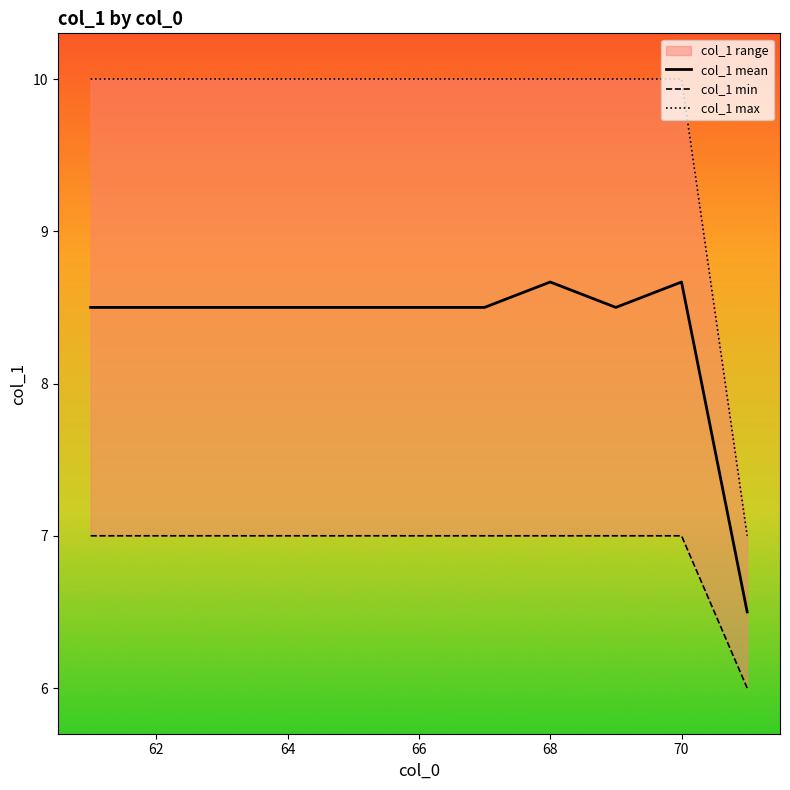

At how many categories does at least one series exceed 8?

10